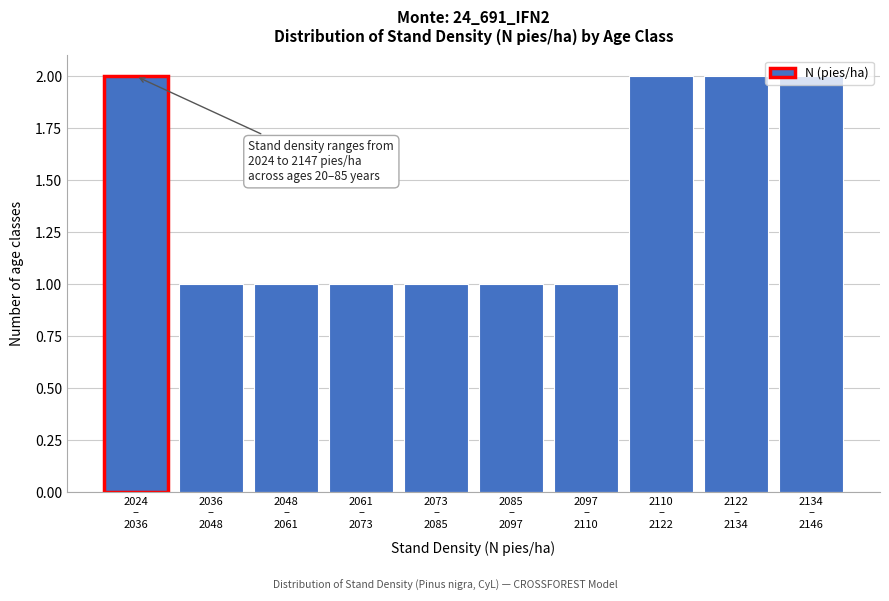

What is the sum of all values?

14